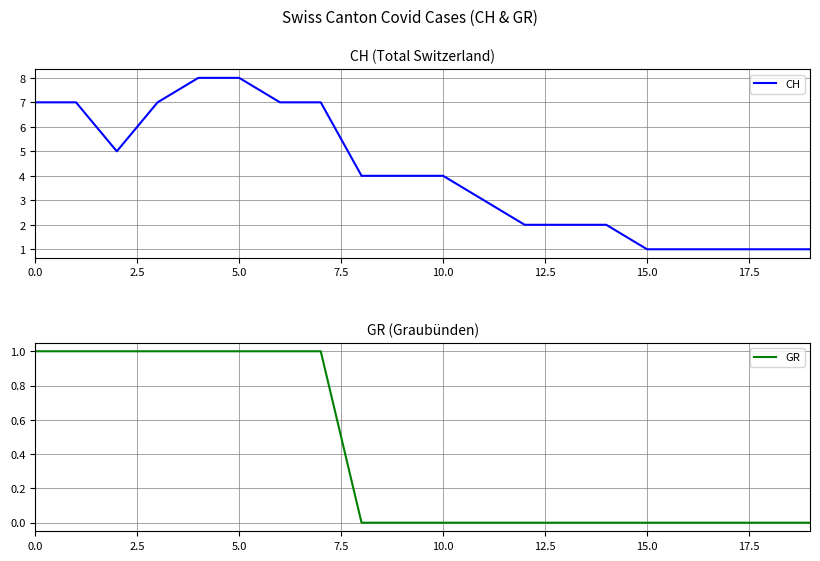

Rank the series by their average value, from lowest to highest.

GR, CH